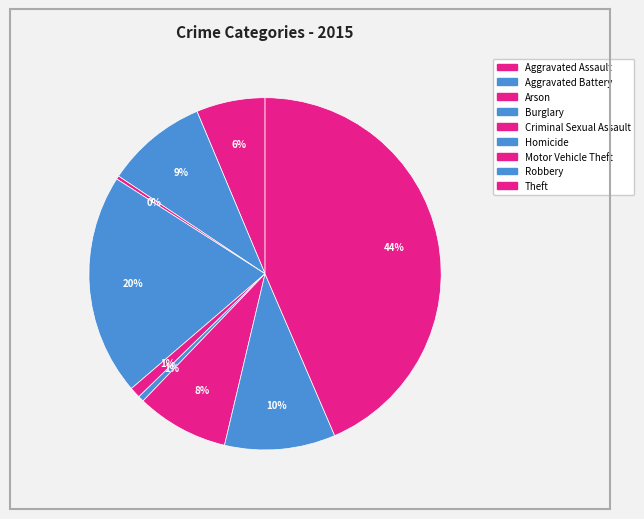

Is it true that Motor Vehicle Theft is 17% of the pie?

False